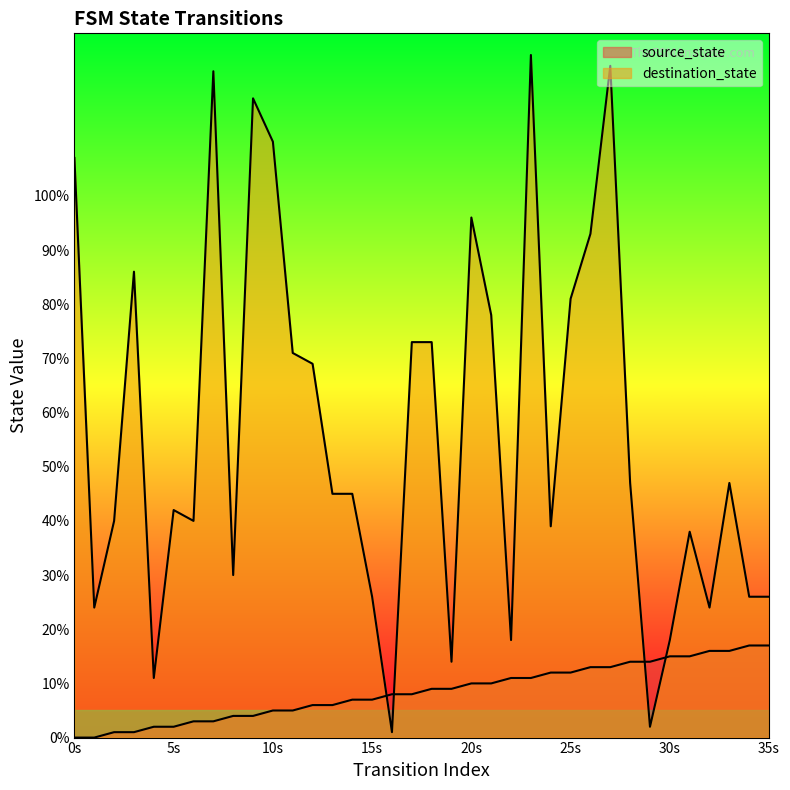

What is the value of the source_state point at the 16th from the left?

7